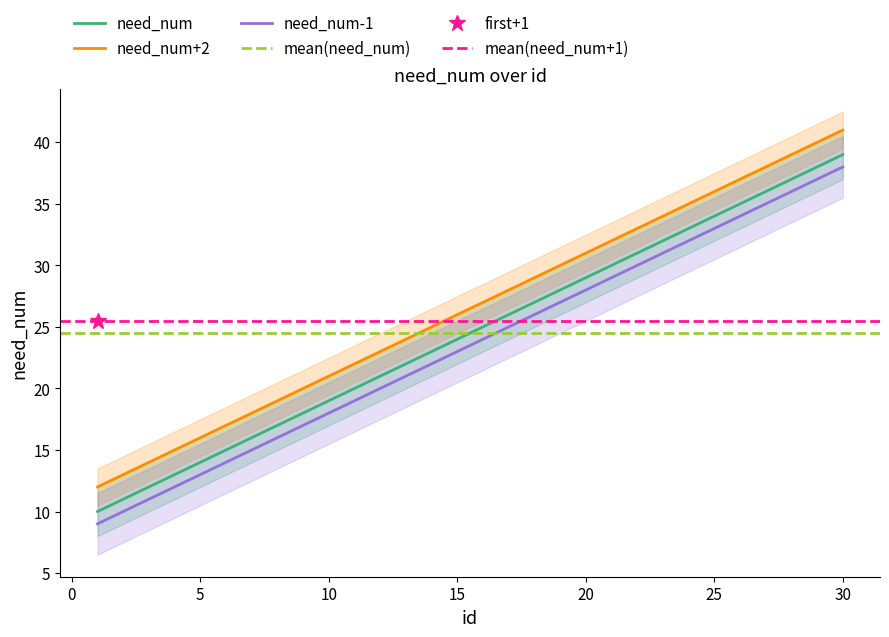

True or false: there are more than 1 points higher than both neighbors.

False